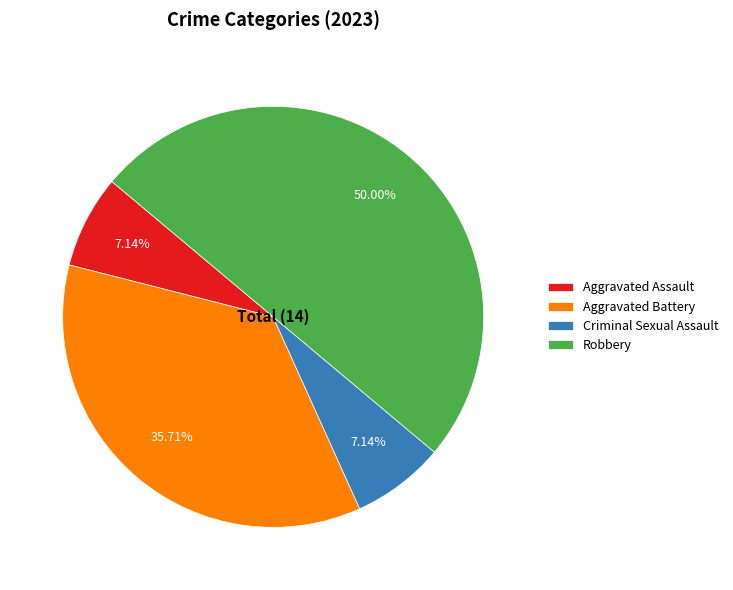

To the nearest percent, what portion does Robbery represent?

50%